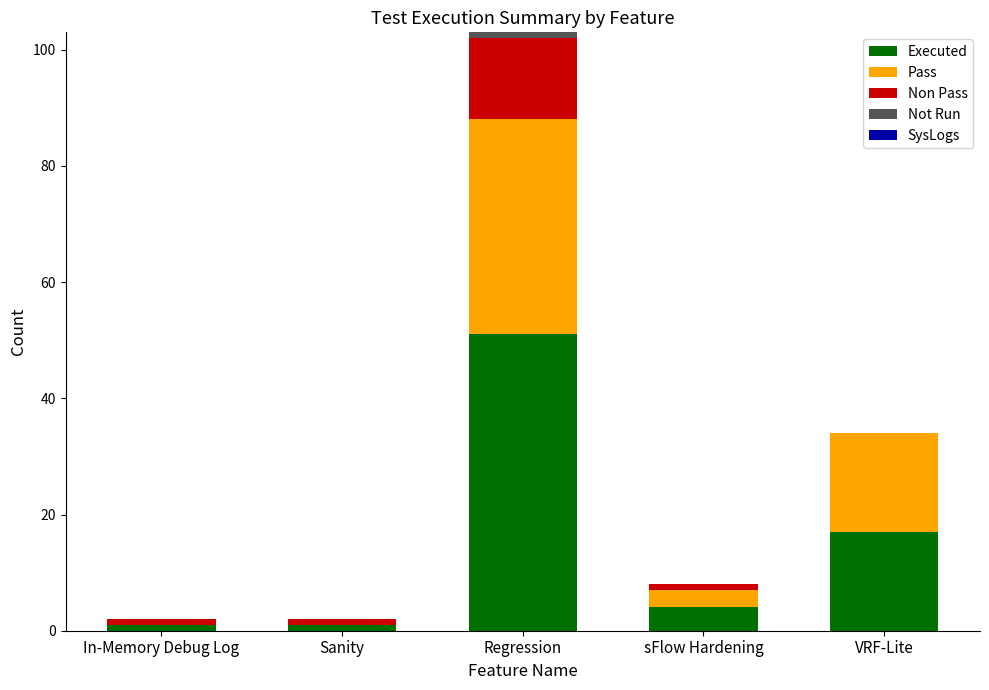

At which category is the sum across all series the highest?

Regression